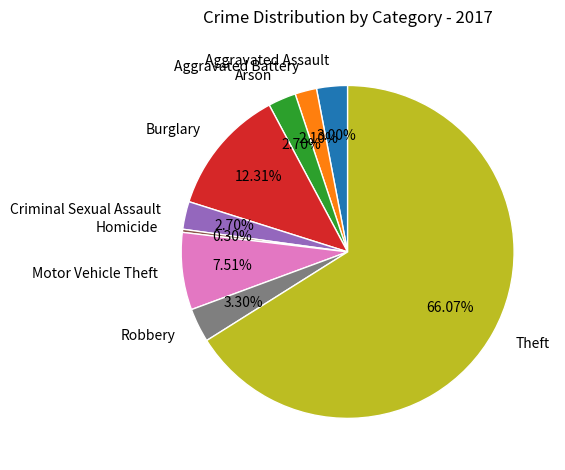

The Robbery slice represents 9% of the pie. True or false?

False